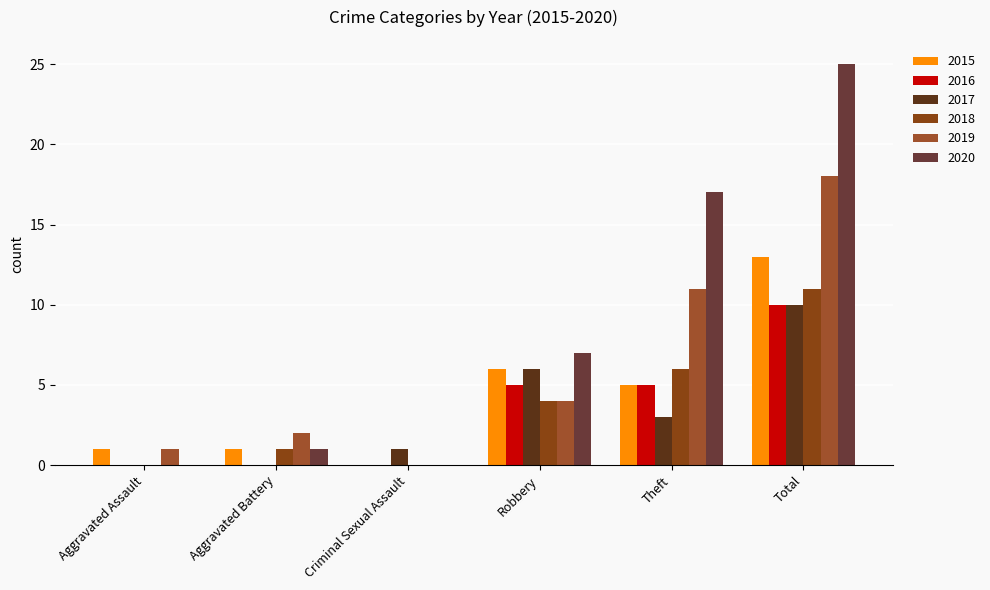

Reading left to right, what are all the values shown in this chart?

2015: Aggravated Assault=1	Aggravated Battery=1	Criminal Sexual Assault=0	Robbery=6	Theft=5	Total=13
2016: Aggravated Assault=0	Aggravated Battery=0	Criminal Sexual Assault=0	Robbery=5	Theft=5	Total=10
2017: Aggravated Assault=0	Aggravated Battery=0	Criminal Sexual Assault=1	Robbery=6	Theft=3	Total=10
2018: Aggravated Assault=0	Aggravated Battery=1	Criminal Sexual Assault=0	Robbery=4	Theft=6	Total=11
2019: Aggravated Assault=1	Aggravated Battery=2	Criminal Sexual Assault=0	Robbery=4	Theft=11	Total=18
2020: Aggravated Assault=0	Aggravated Battery=1	Criminal Sexual Assault=0	Robbery=7	Theft=17	Total=25